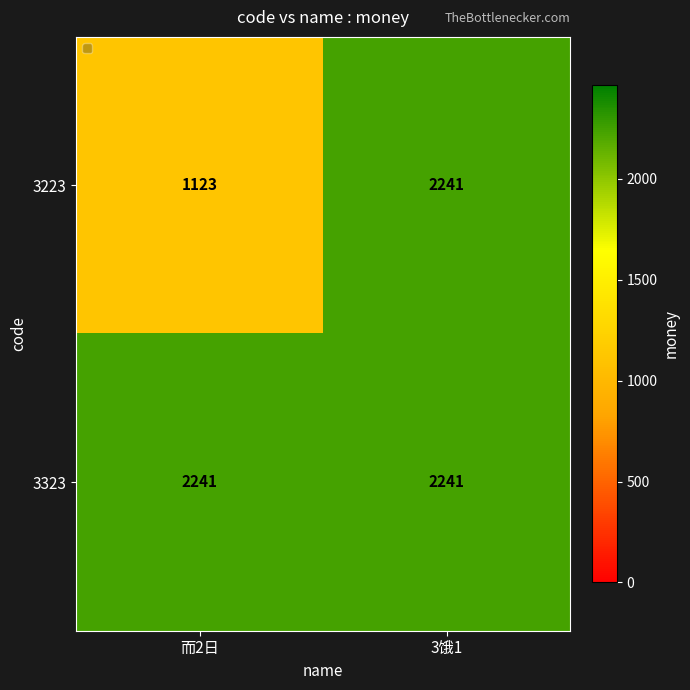

Is it true that 3323 equals 2241 at 3饿1?

True